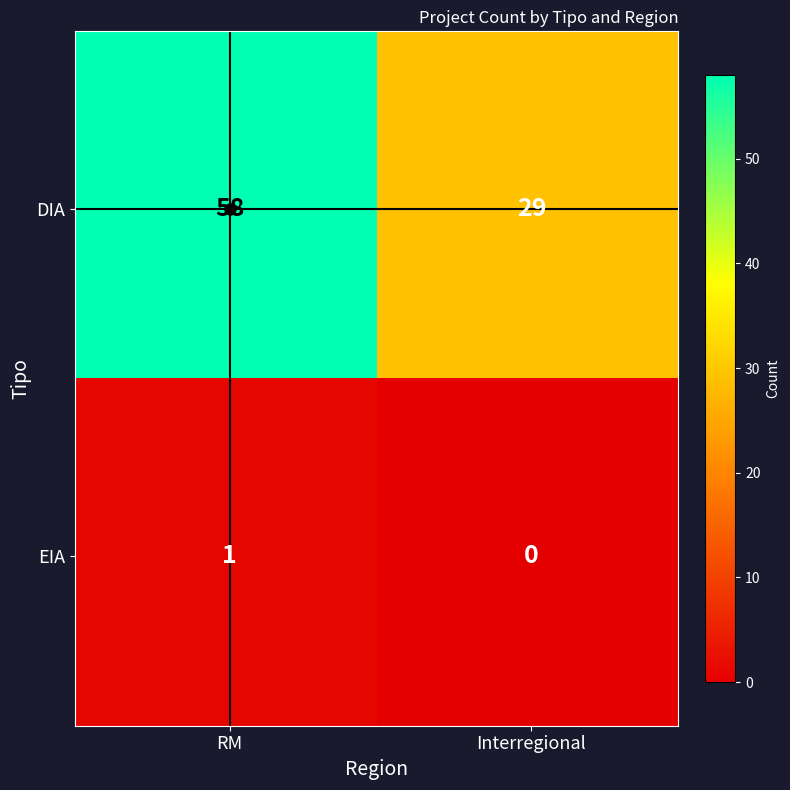

At which label is EIA closest to 0?

Interregional